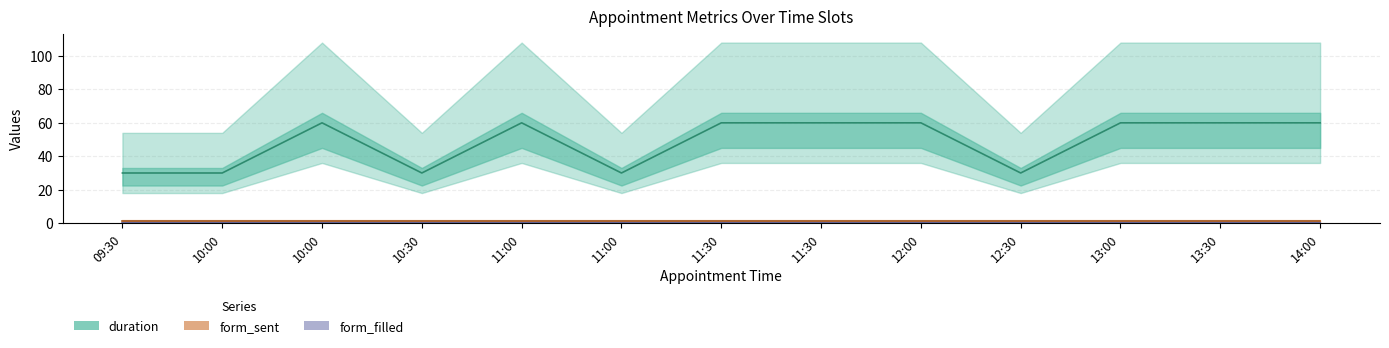

Does the chart have visible grid lines?

Yes